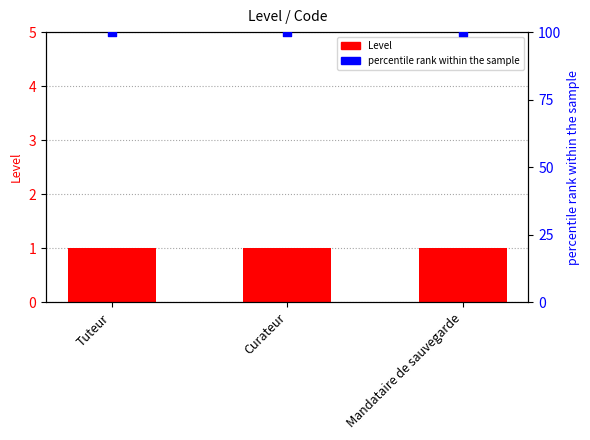

Which series has the largest Y range (max minus min)?

Level